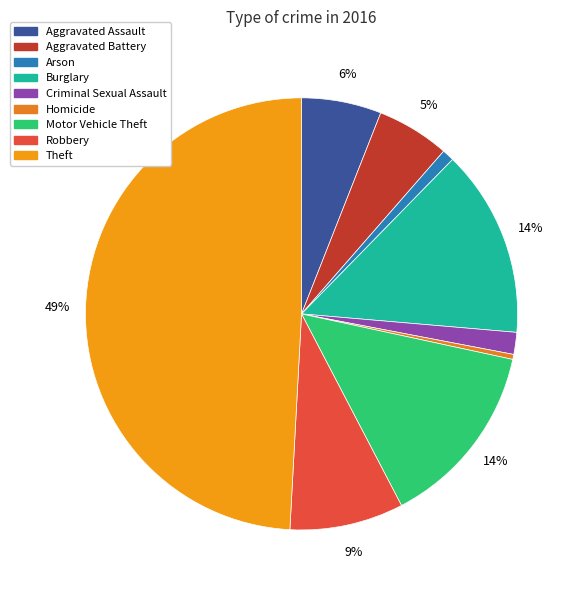

Is there any slice that represents more than half of the pie?

No